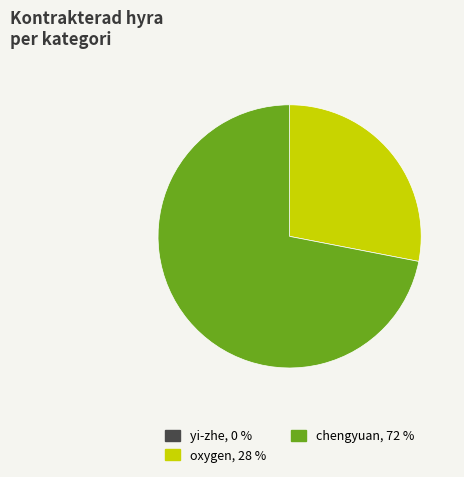

Do oxygen and chengyuan together represent more than half of the pie?

Yes